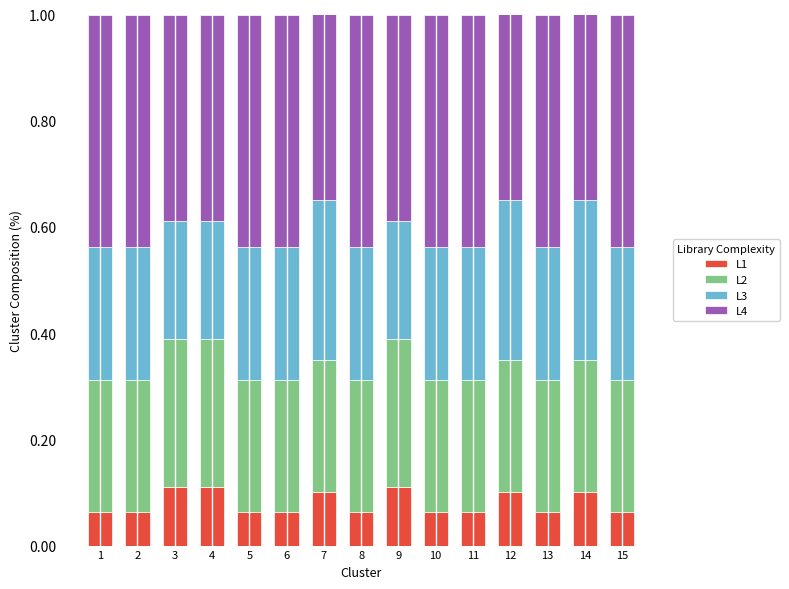

What is the total value across all series at 12?

1.0